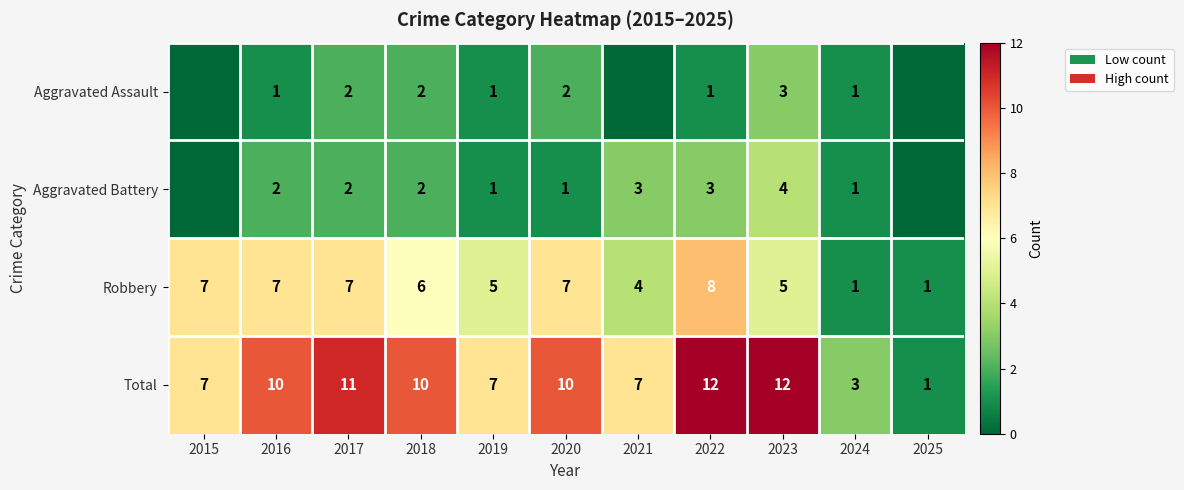

What is the highest value of the Total series?

12